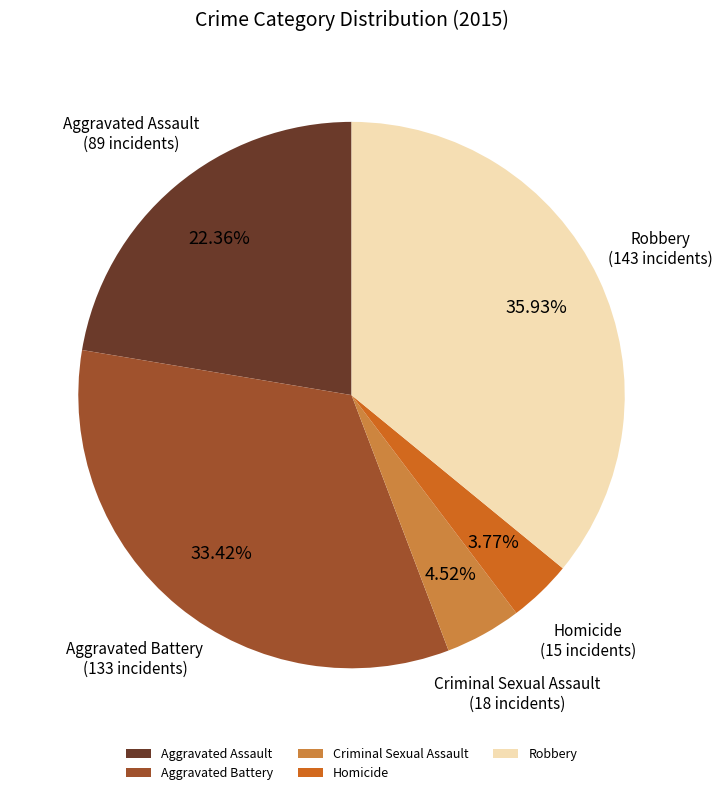

Does Criminal Sexual Assault account for over 50% of the chart?

No